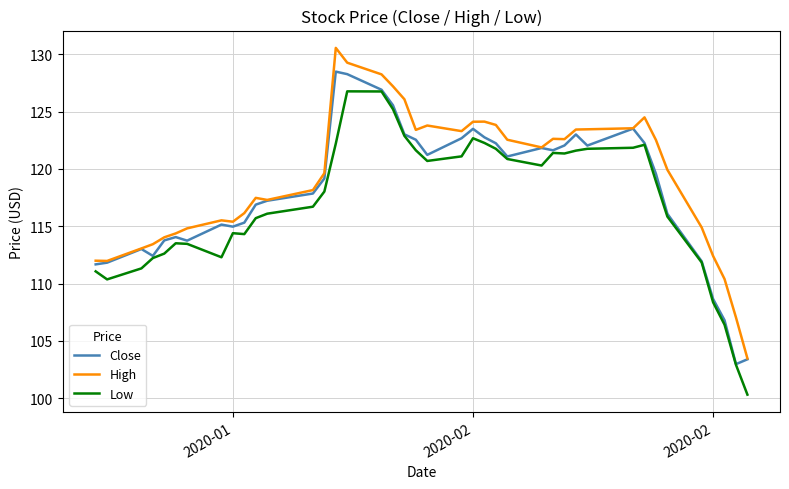

True or false: Low and High intersect in this chart.

False